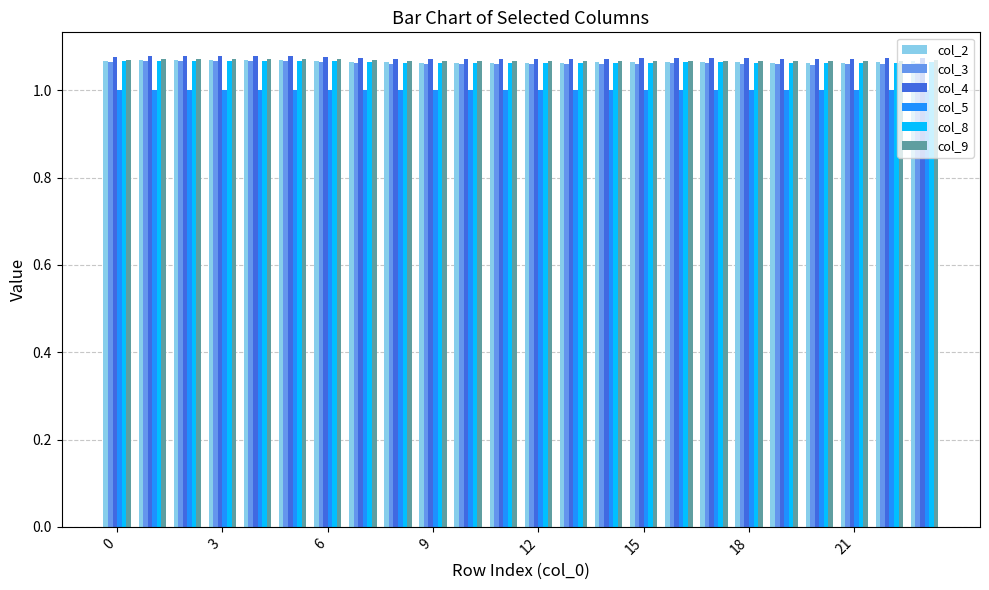

Count the col_3 values in the range 1 to 2.

24